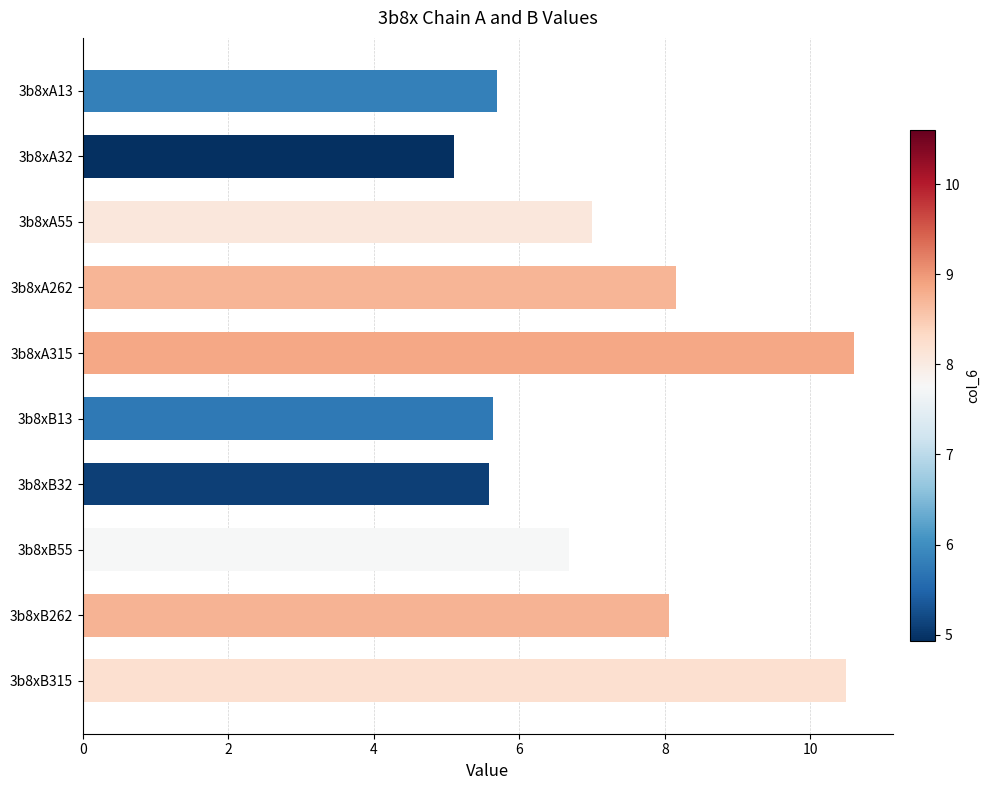

At which category does the chart reach its minimum across all series?

3b8xA32